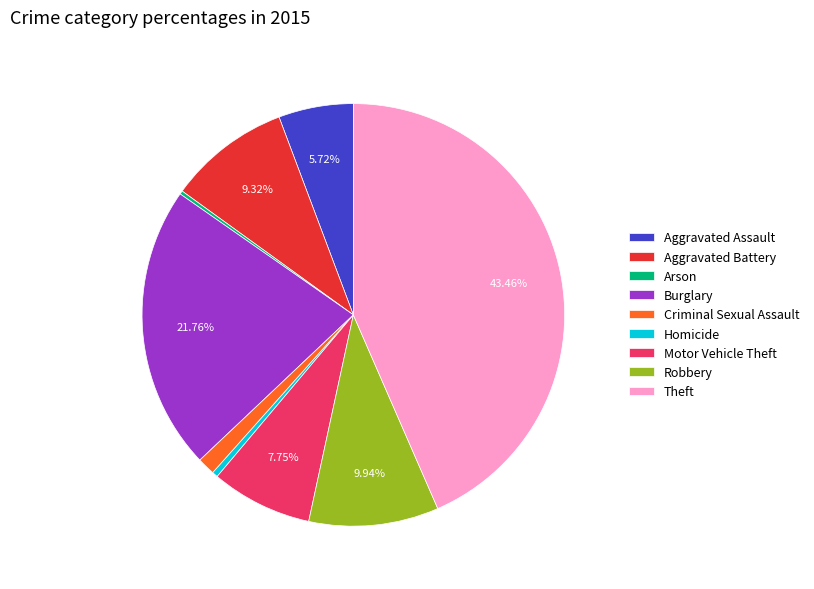

Which category has the biggest portion of the pie?

Theft